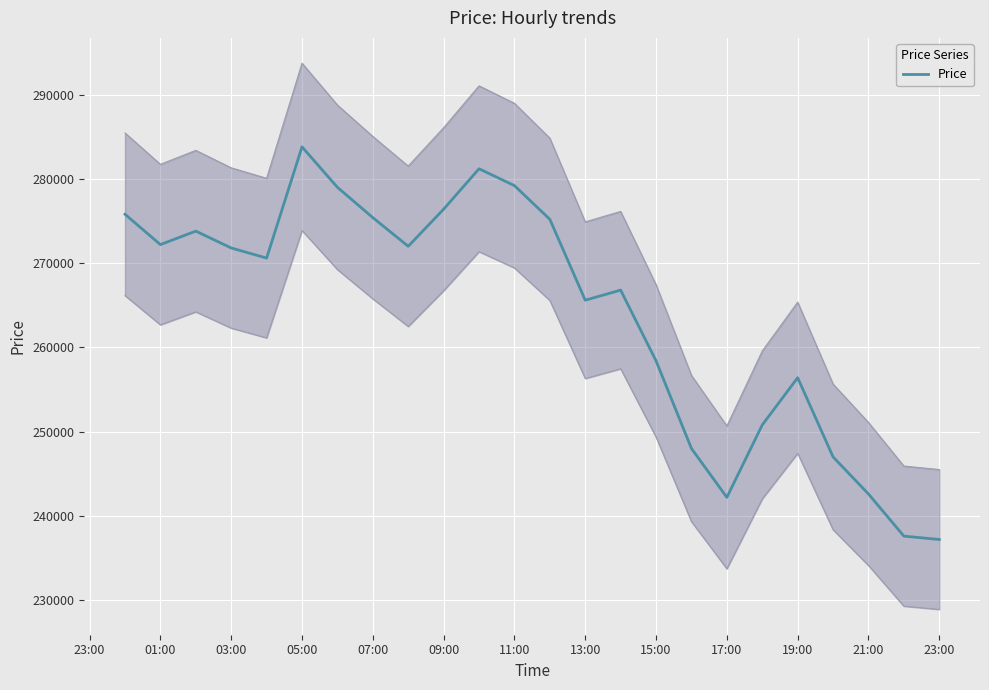

What is the highest value of the Price series?

283800